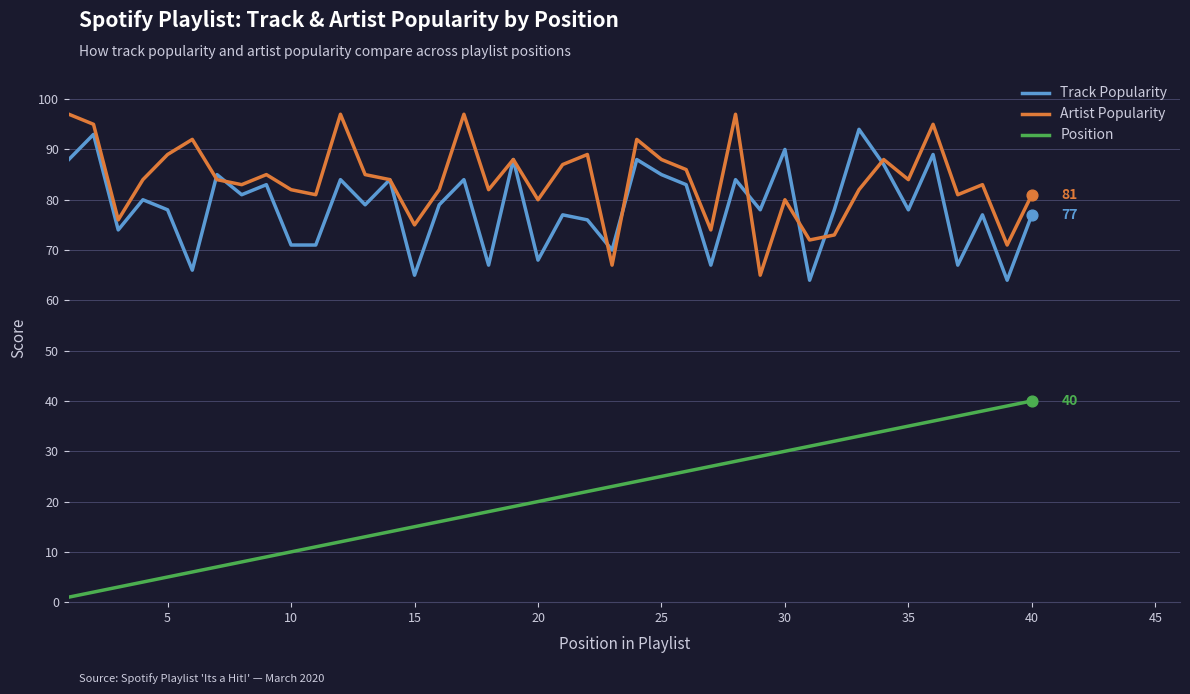

What are all the series names shown in the legend?

Track Popularity, Artist Popularity, Position